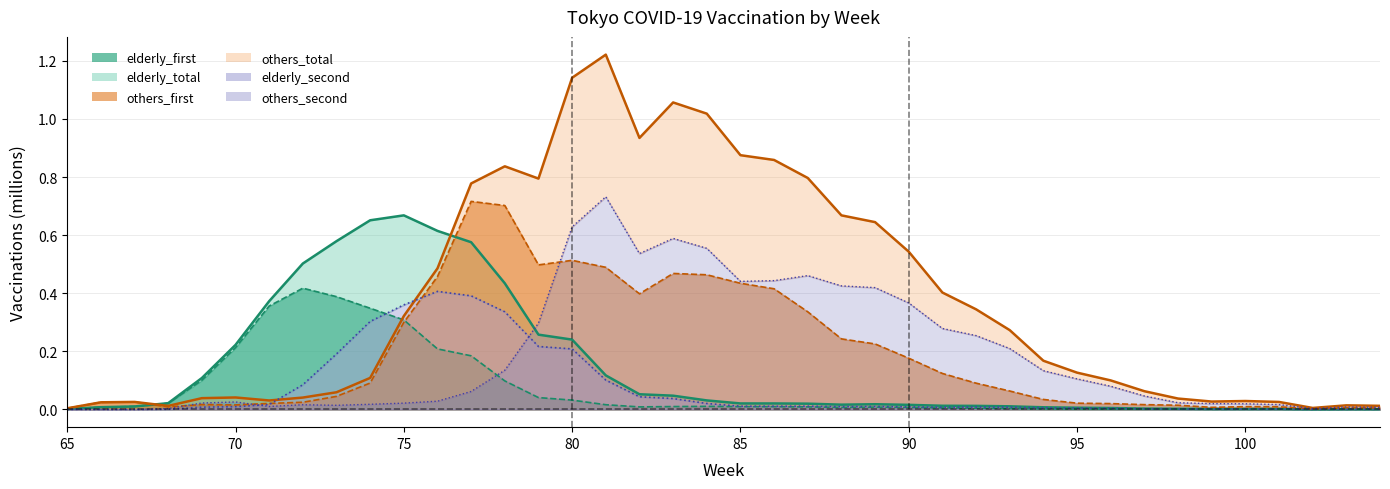

In elderly_total, how many points are higher than both neighbors (excluding endpoints)?

4